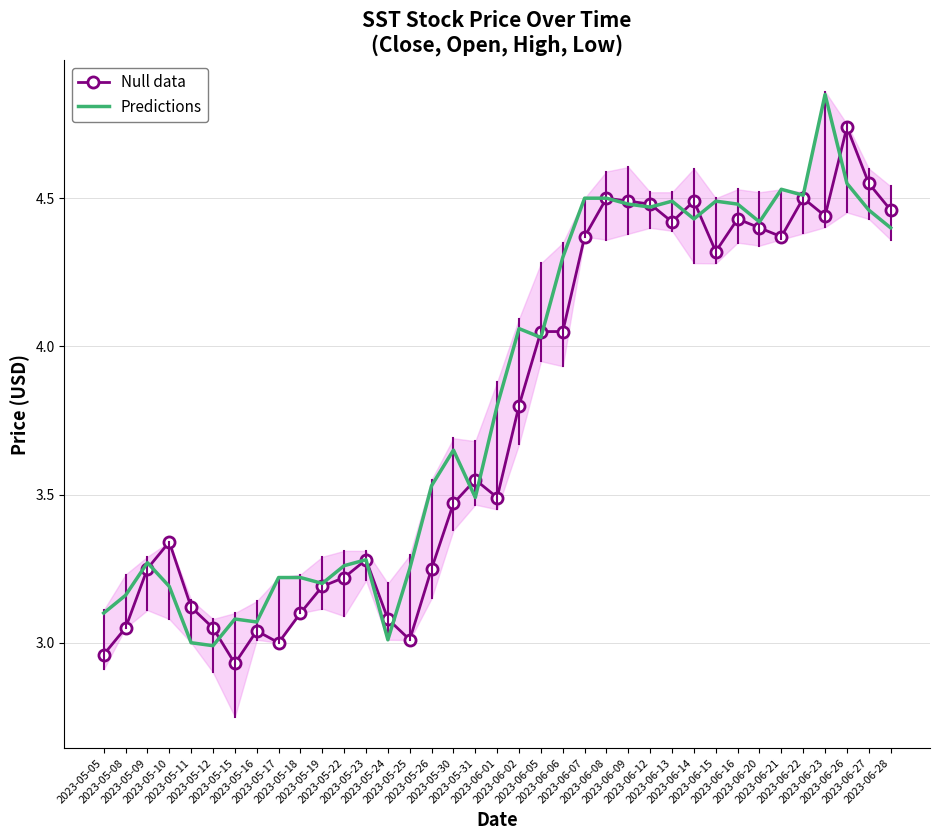

Reading right to left, list all the values displayed in this chart.

Null data: 2023-06-28=4.5	2023-06-27=4.6	2023-06-26=4.7	2023-06-23=4.4	2023-06-22=4.5	2023-06-21=4.4	2023-06-20=4.4	2023-06-16=4.4	2023-06-15=4.3	2023-06-14=4.5	2023-06-13=4.4	2023-06-12=4.5	2023-06-09=4.5	2023-06-08=4.5	2023-06-07=4.4	2023-06-06=4.1	2023-06-05=4.1	2023-06-02=3.8	2023-06-01=3.5	2023-05-31=3.5	2023-05-30=3.5	2023-05-26=3.2	2023-05-25=3.0	2023-05-24=3.1	2023-05-23=3.3	2023-05-22=3.2	2023-05-19=3.2	2023-05-18=3.1	2023-05-17=3.0	2023-05-16=3.0	2023-05-15=2.9	2023-05-12=3.0	2023-05-11=3.1	2023-05-10=3.3	2023-05-09=3.2	2023-05-08=3.0	2023-05-05=3.0
Predictions: 2023-06-28=4.4	2023-06-27=4.5	2023-06-26=4.6	2023-06-23=4.8	2023-06-22=4.5	2023-06-21=4.5	2023-06-20=4.4	2023-06-16=4.5	2023-06-15=4.5	2023-06-14=4.4	2023-06-13=4.5	2023-06-12=4.5	2023-06-09=4.5	2023-06-08=4.5	2023-06-07=4.5	2023-06-06=4.3	2023-06-05=4.0	2023-06-02=4.1	2023-06-01=3.8	2023-05-31=3.5	2023-05-30=3.7	2023-05-26=3.5	2023-05-25=3.2	2023-05-24=3.0	2023-05-23=3.3	2023-05-22=3.3	2023-05-19=3.2	2023-05-18=3.2	2023-05-17=3.2	2023-05-16=3.1	2023-05-15=3.1	2023-05-12=3.0	2023-05-11=3.0	2023-05-10=3.2	2023-05-09=3.3	2023-05-08=3.2	2023-05-05=3.1